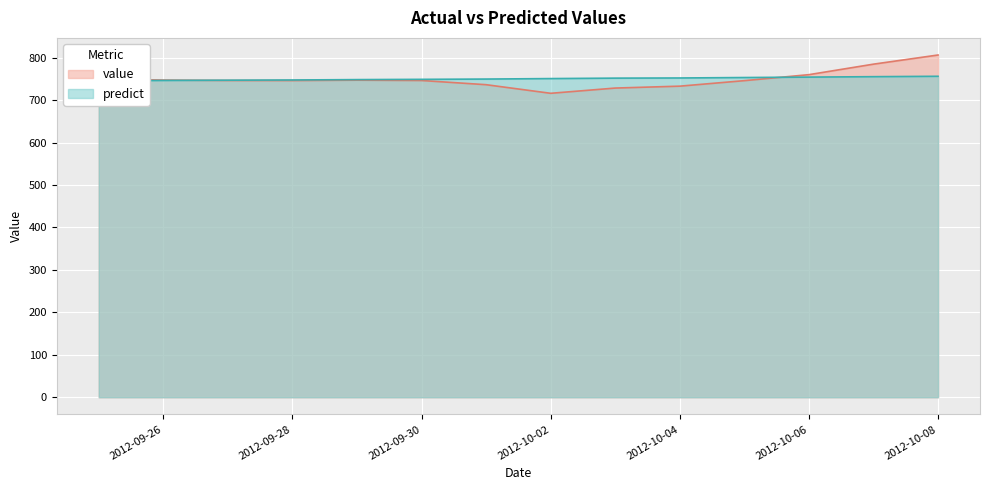

What are all the series names shown in the legend?

value, predict